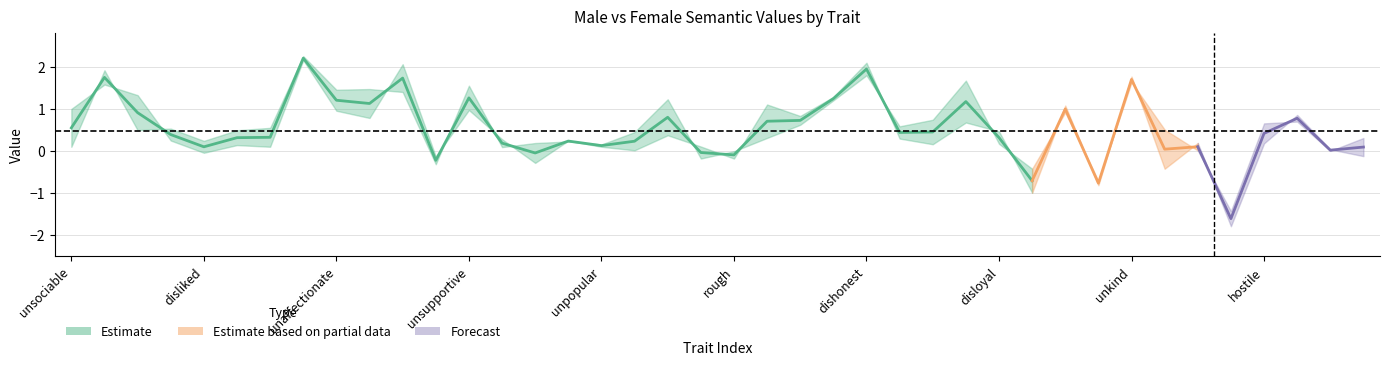

True or false: female-male has more than 1 interior local peaks.

True